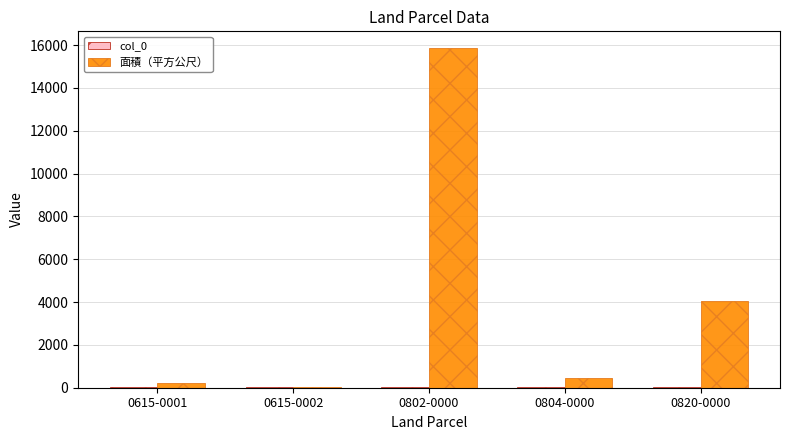

What is the sum of all 面積（平方公尺） values?

20589.3